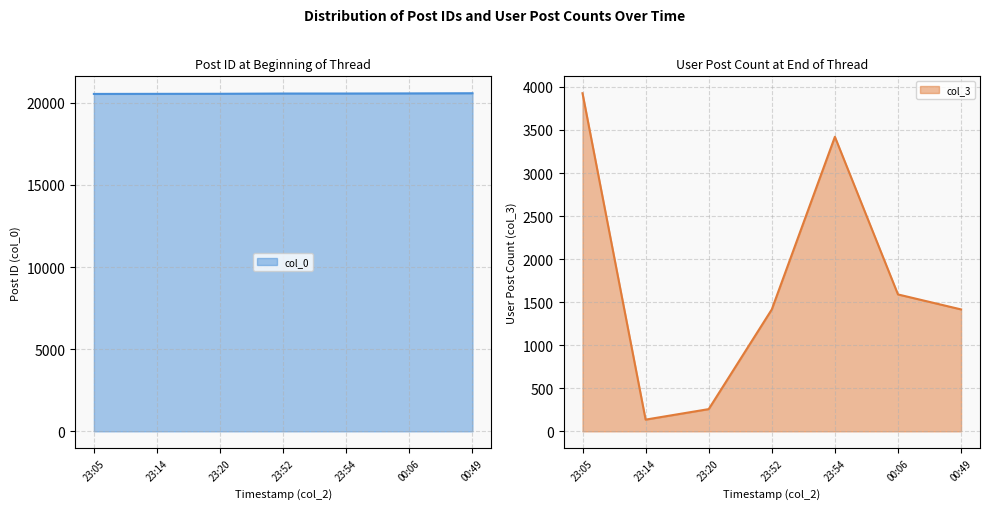

Where is the first local minimum for col_3?

23:14